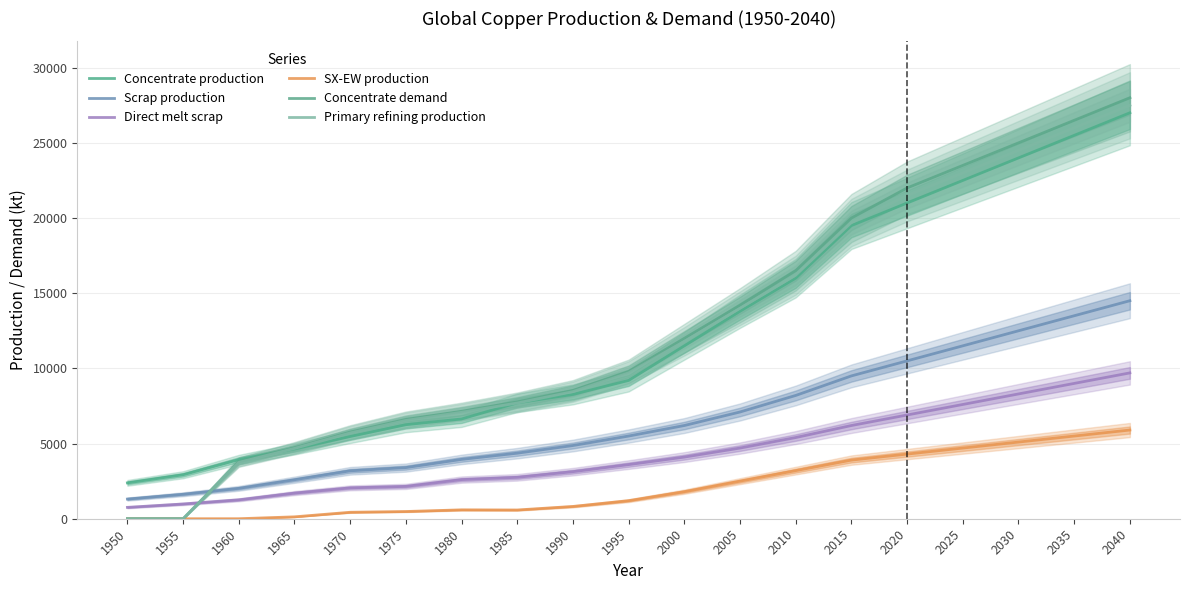

What is the total value across all series at 2040?

112600.0